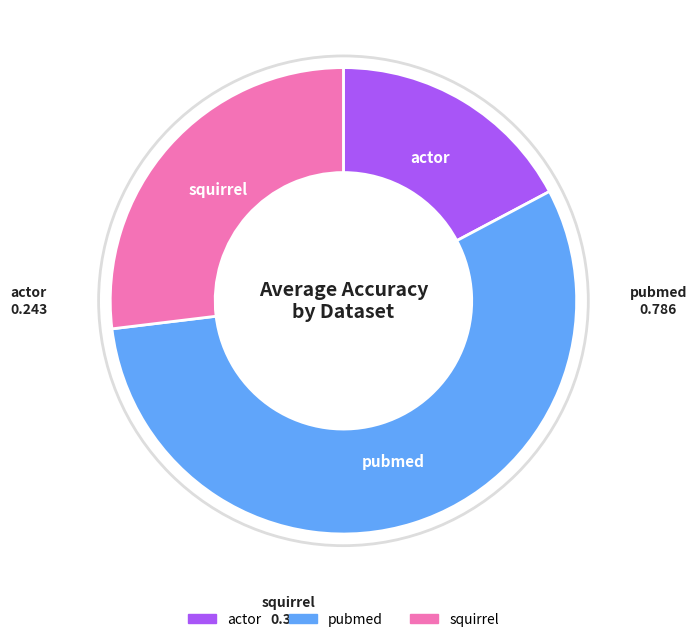

Is it true that actor is 10% of the pie?

False